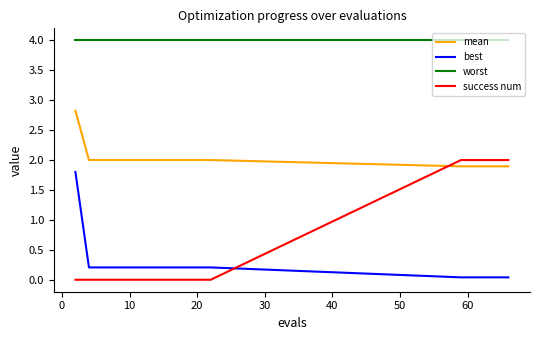

What is the highest value of the success num series?

2.0